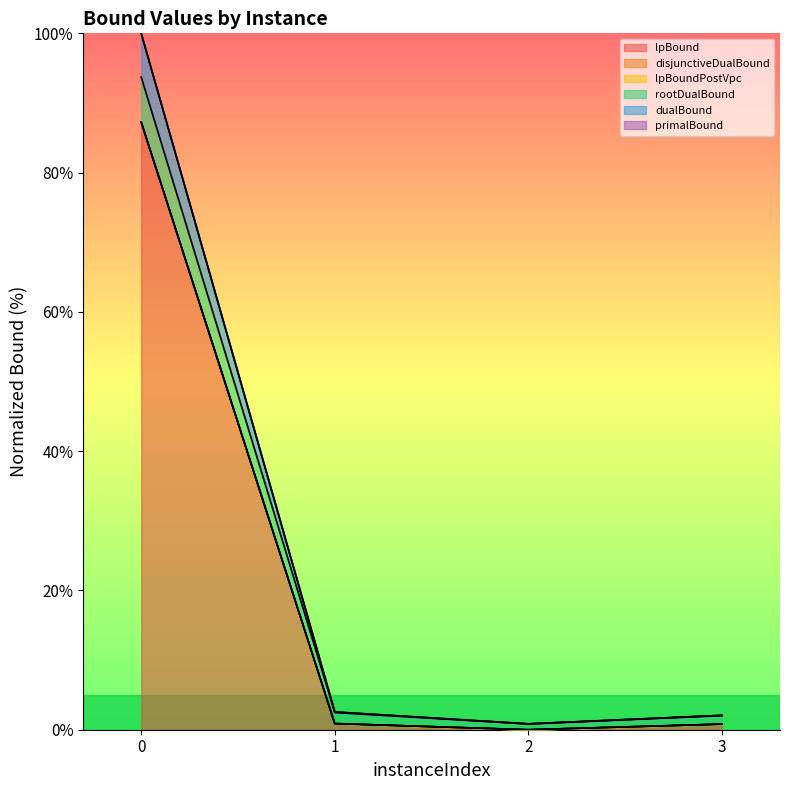

Which series has the largest total across all categories?

primalBound